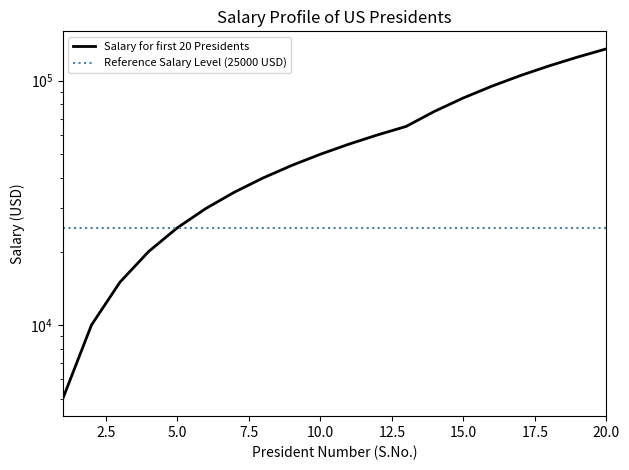

How many data points does each series have?

20